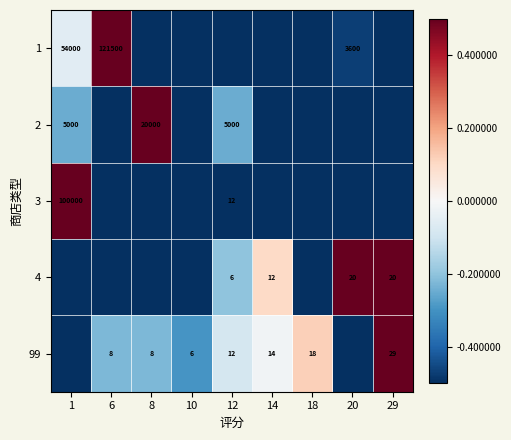

The value of 99 at 10 is 6.0. True or false?

True